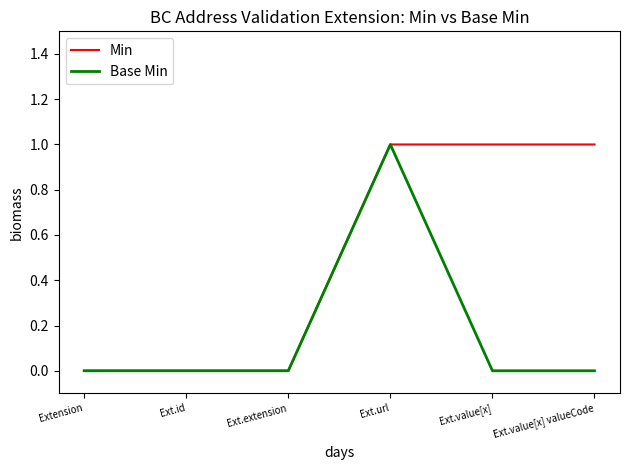

Reading left to right, what are all the values shown in this chart?

Min: 0	0	0	1	1	1
Base Min: 0	0	0	1	0	0